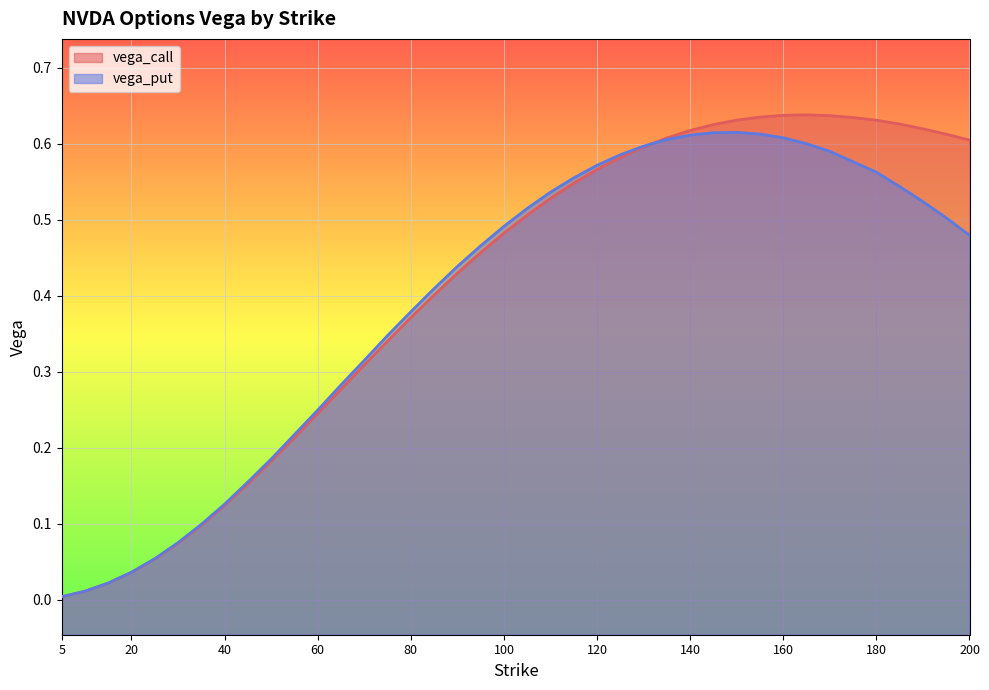

In vega_call, how many points are higher than both neighbors (excluding endpoints)?

1